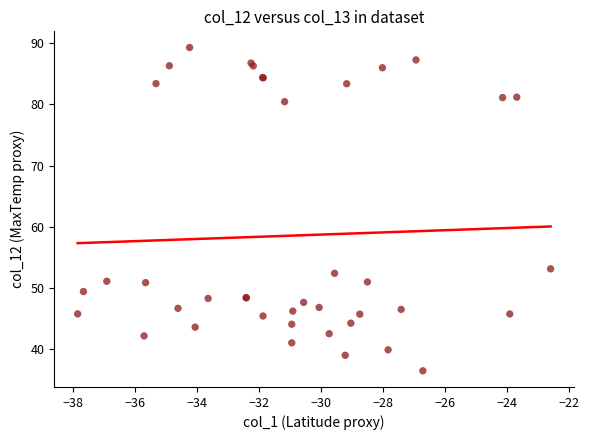

What Y value in the scatter plot is closest to 62?

53.2